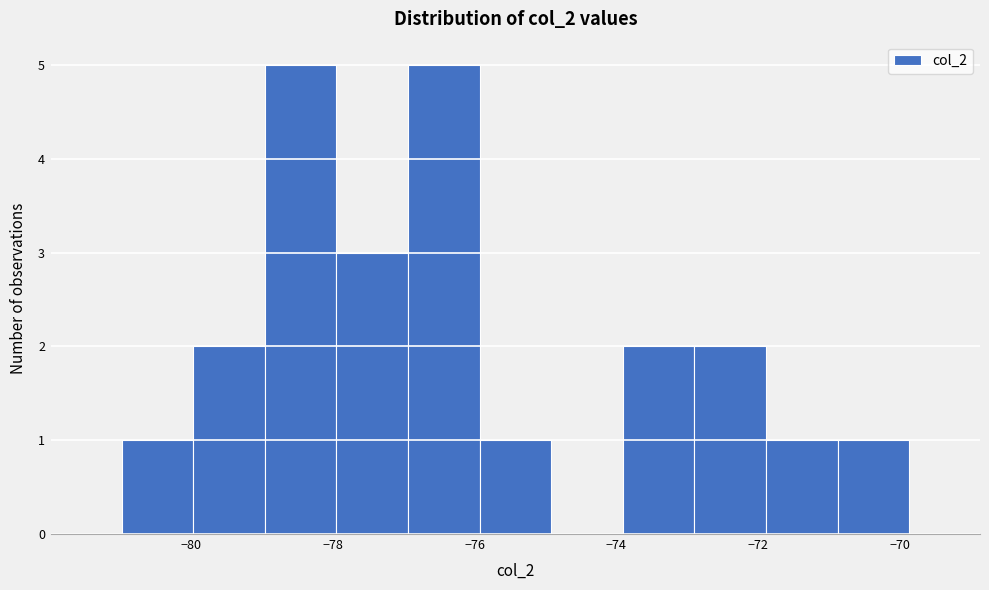

Reading left to right, list every bar in this chart as the range it spans on the x-axis followed by its height. Neither the bar edges nor the heights are printed on the chart, so give them approximately, as read against the axes.

-81.0 to -80.0: 1
-80.0 to -79.0: 2
-79.0 to -78.0: 5
-78.0 to -77.0: 3
-77.0 to -76.0: 5
-76.0 to -75.0: 1
-75.0 to -74.0: 0
-74.0 to -72.8: 2
-72.8 to -71.8: 2
-71.8 to -70.8: 1
-70.8 to -69.8: 1